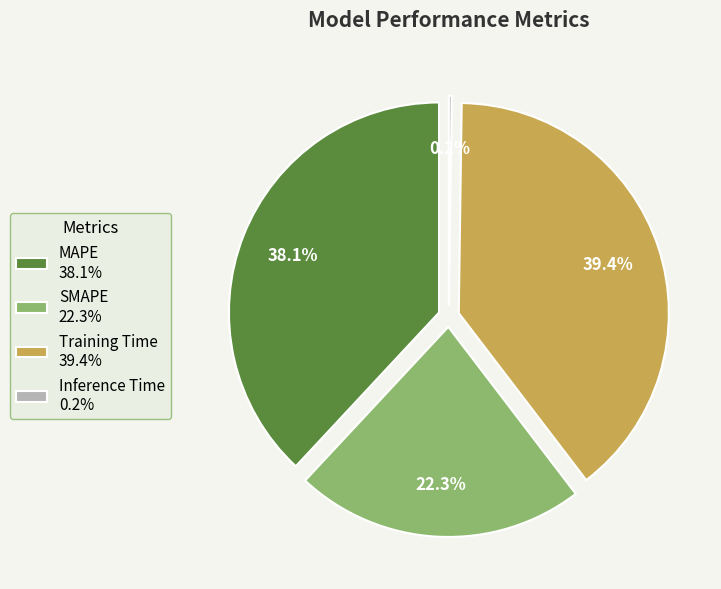

Rank the categories by value from lowest to highest.

Inference Time, SMAPE, MAPE, Training Time